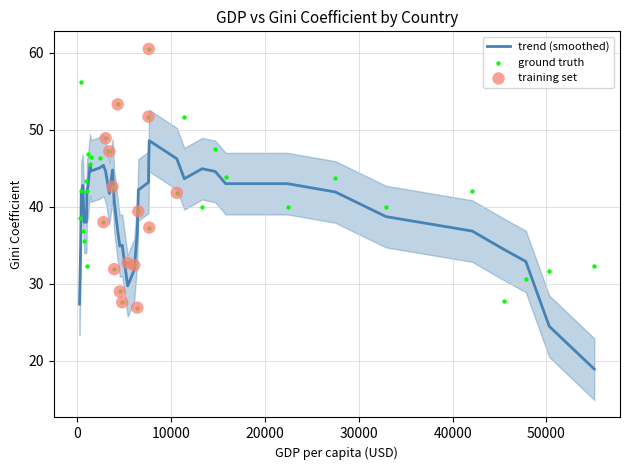

What is the change in value from 5 to 14?

+3.8